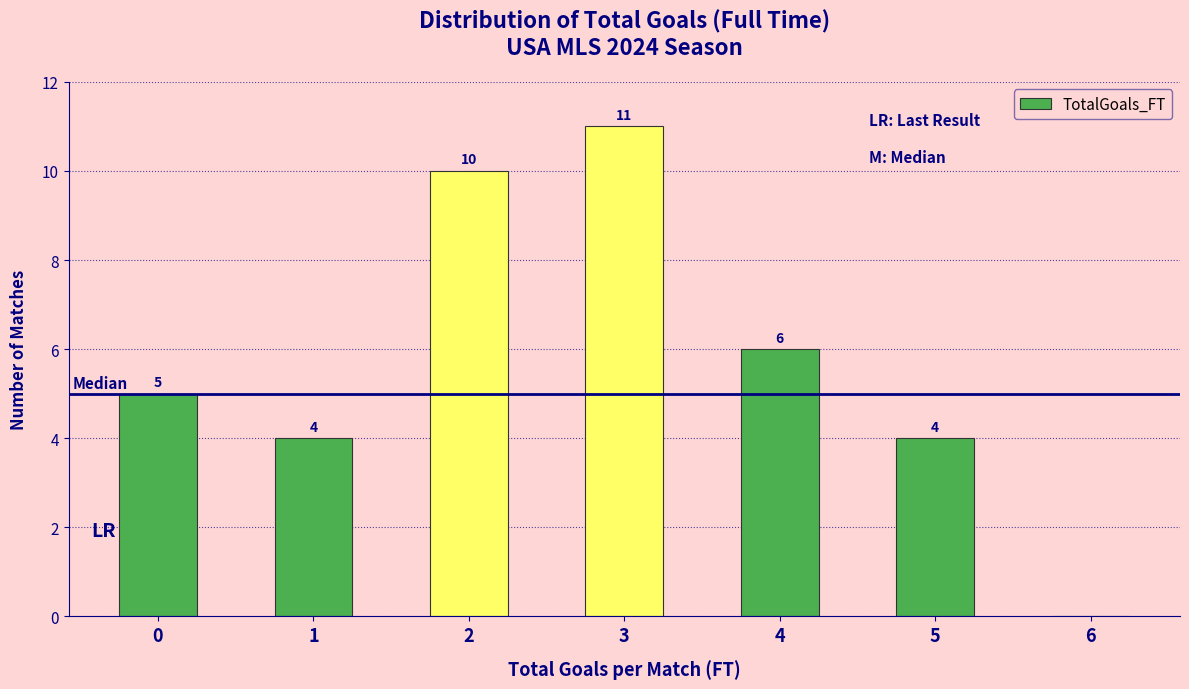

Reading right to left, transcribe all the data shown in this chart.

6=0	5=4	4=6	3=11	2=10	1=4	0=5